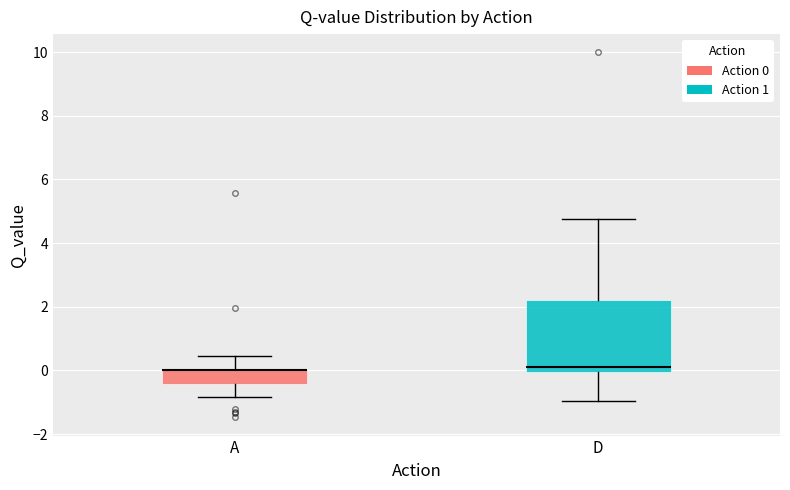

Reading left to right, read every box against the y-axis: the position of its median line, the range the box covers, and the ends of its whiskers. The values are not printed on the chart, so give them approximately, as read against the axis.

A: median 0.0 (drawn on the box's upper edge), box -0.4 to 0.0, whiskers -0.8 to 0.4
D: median 0.2, box 0.0 to 2.2, whiskers -1.0 to 4.8